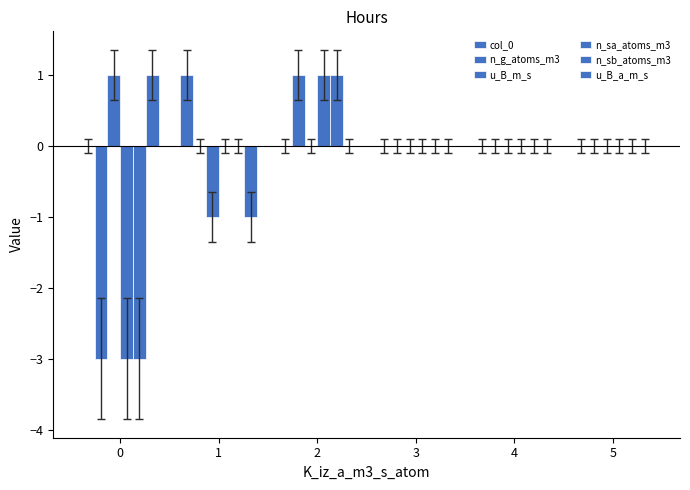

Are the bars horizontal?

No